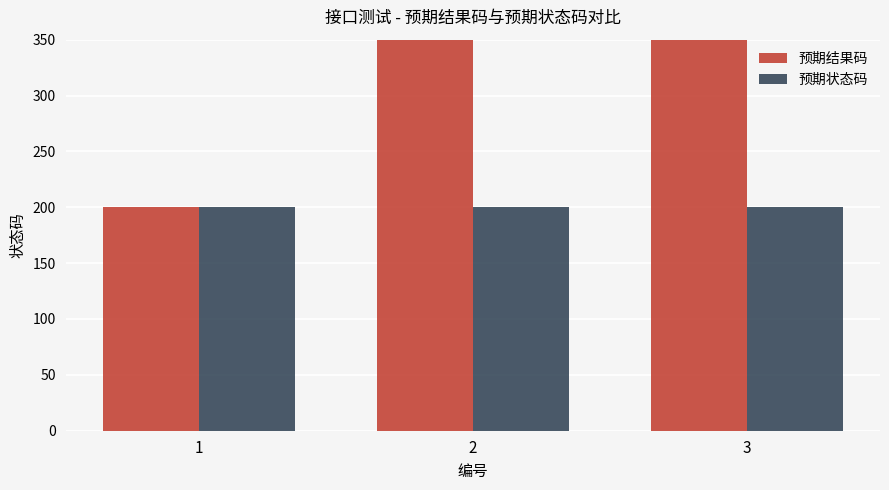

Is the value of 预期状态码 at 2 greater than the value of 预期结果码 at 3?

No